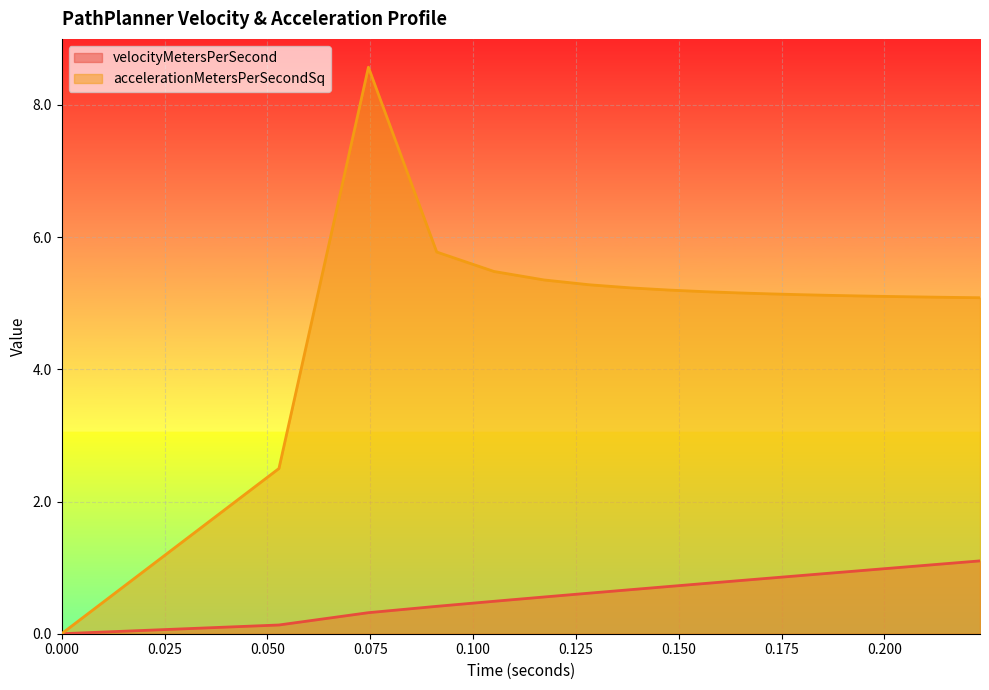

True or false: accelerationMetersPerSecondSq and velocityMetersPerSecond cross at least once.

False